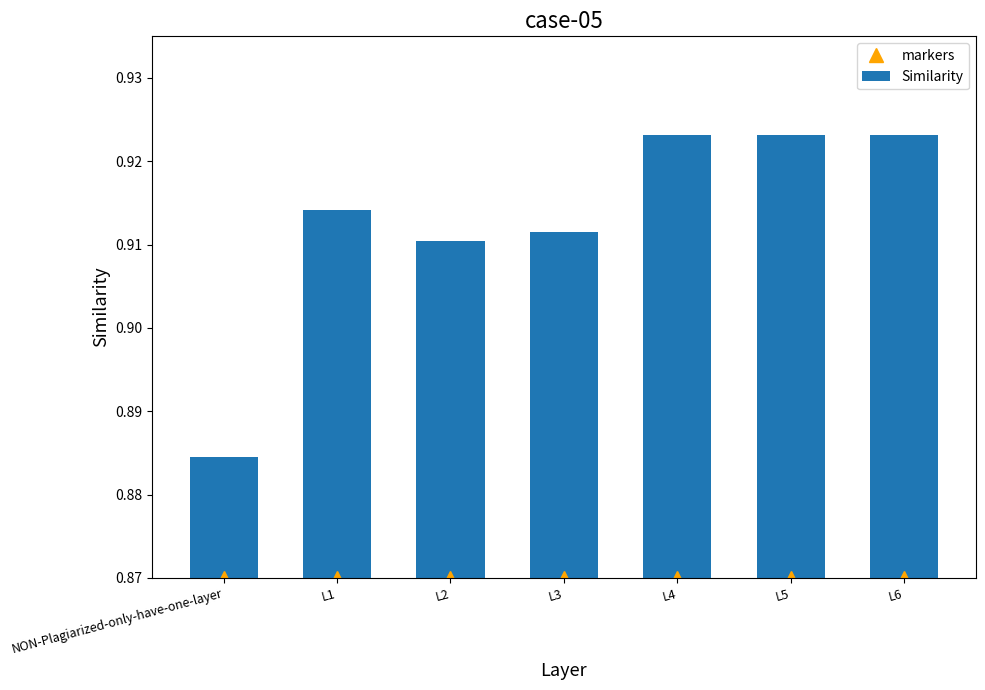

What is the average value of the Similarity series?

0.9